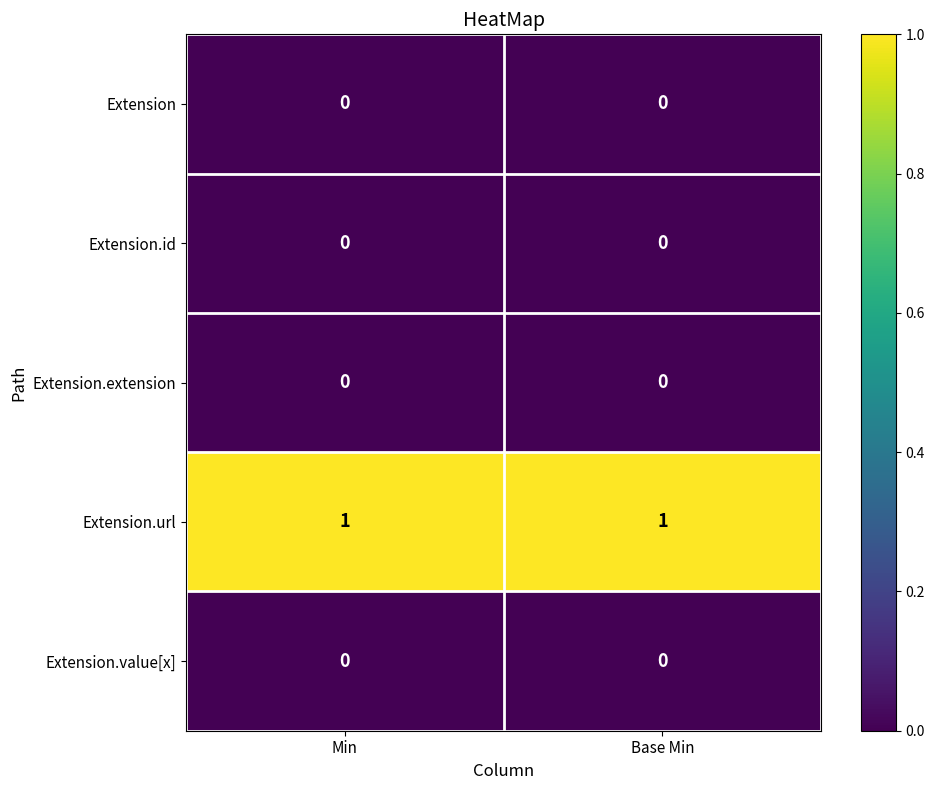

The value of Extension.url at Min is 1. True or false?

True